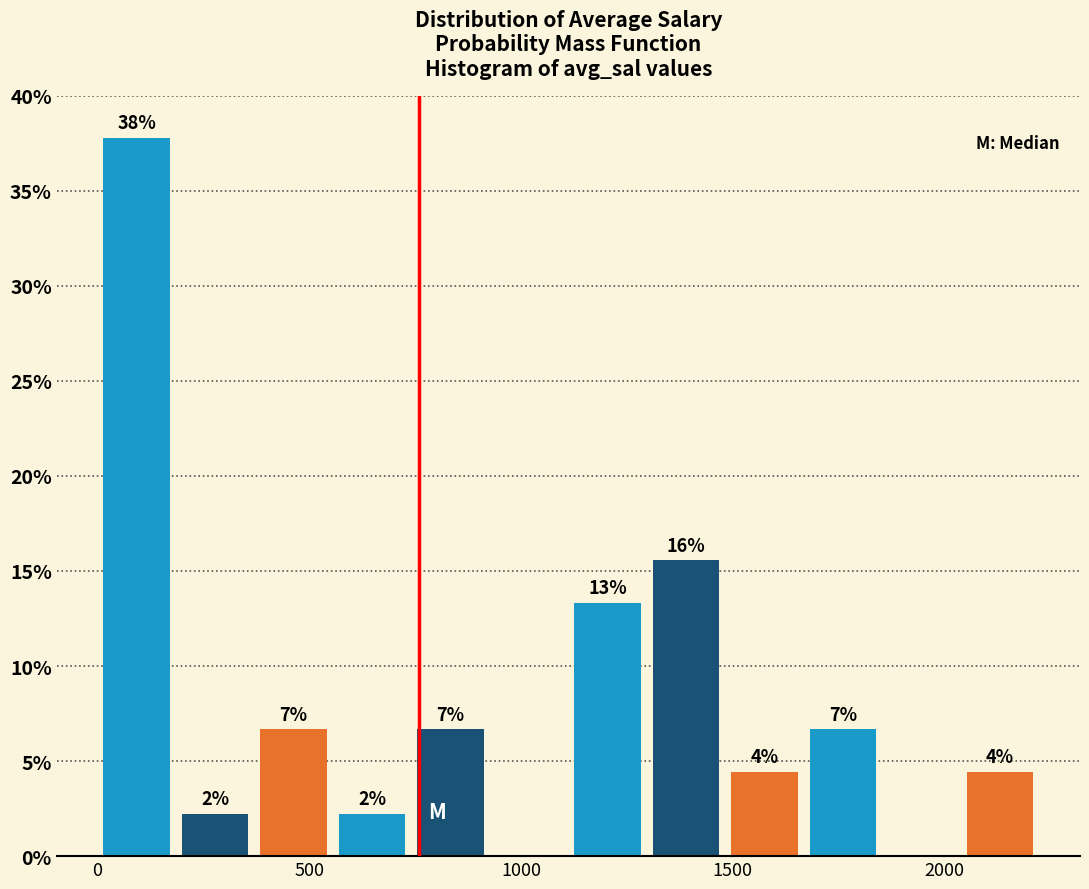

Around what value on the x-axis is the tallest bar? Give the approximate position of its centre, as read against the axis.

100